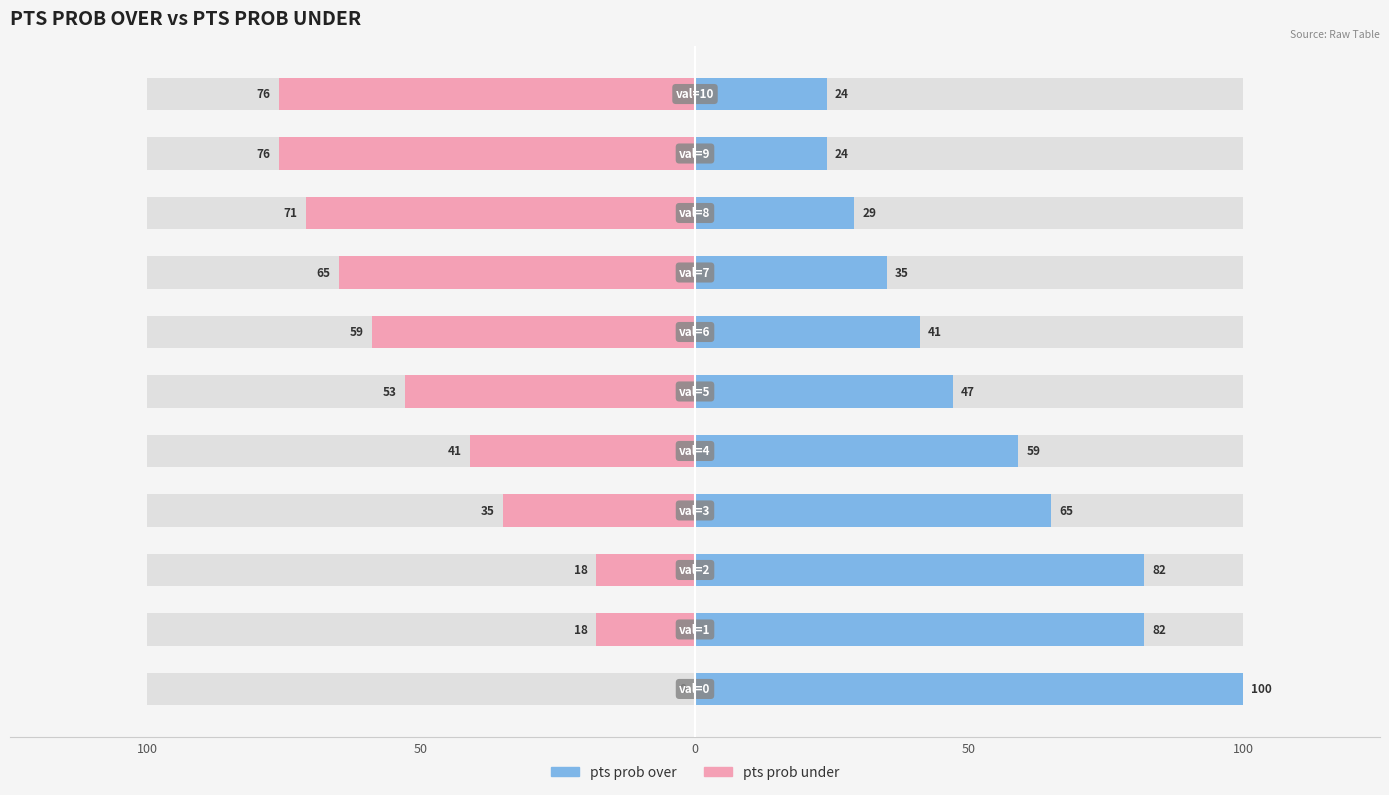

Which series has the largest total across all categories?

pts prob over